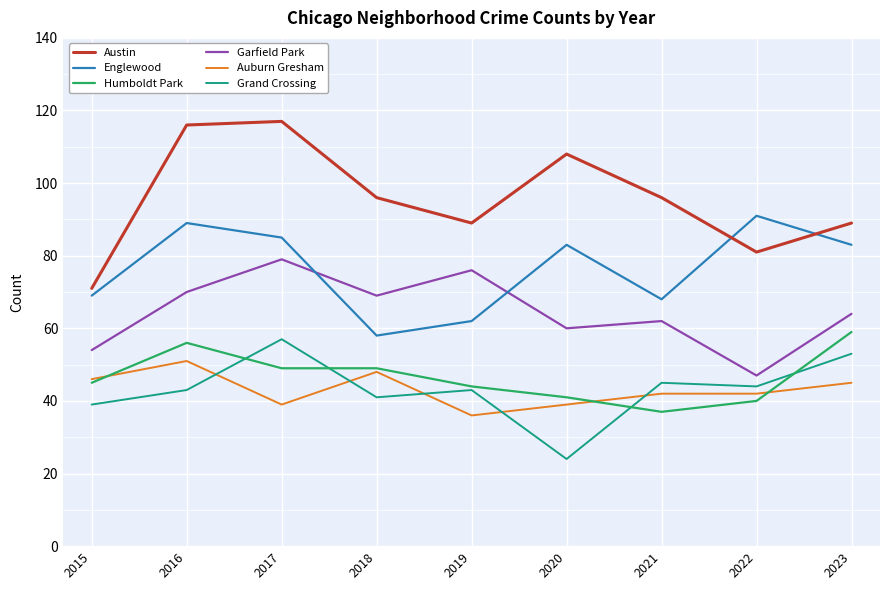

True or false: Auburn Gresham and Garfield Park intersect in this chart.

False